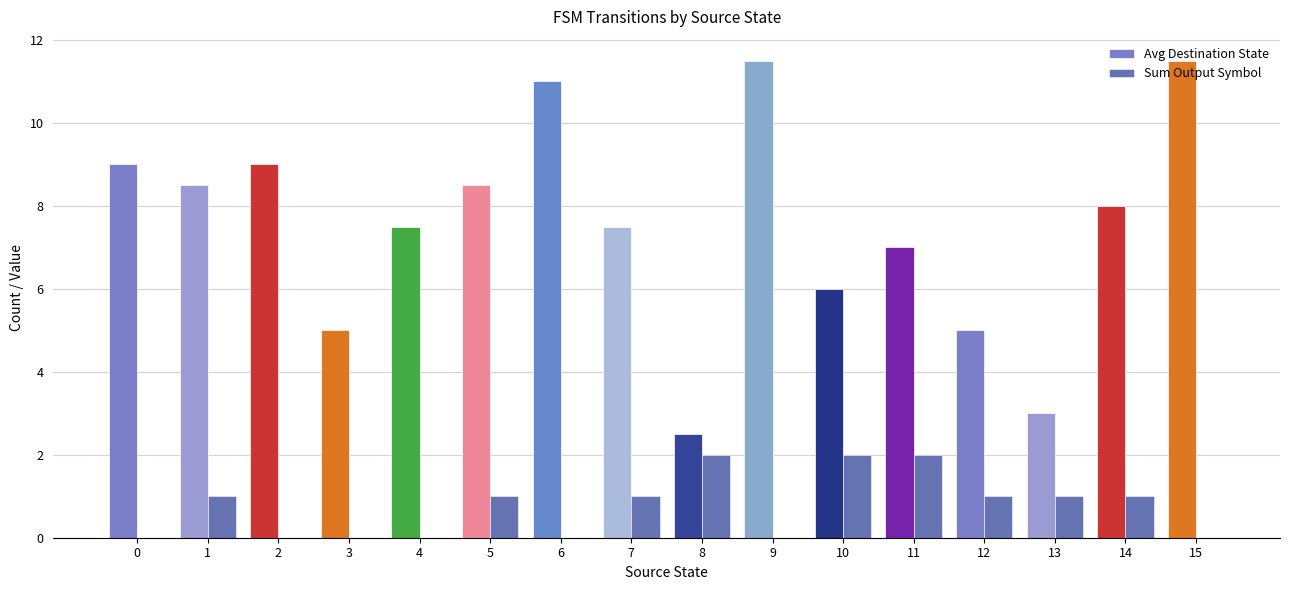

What is the difference between the Avg Destination State values at 15 and 11?

4.5